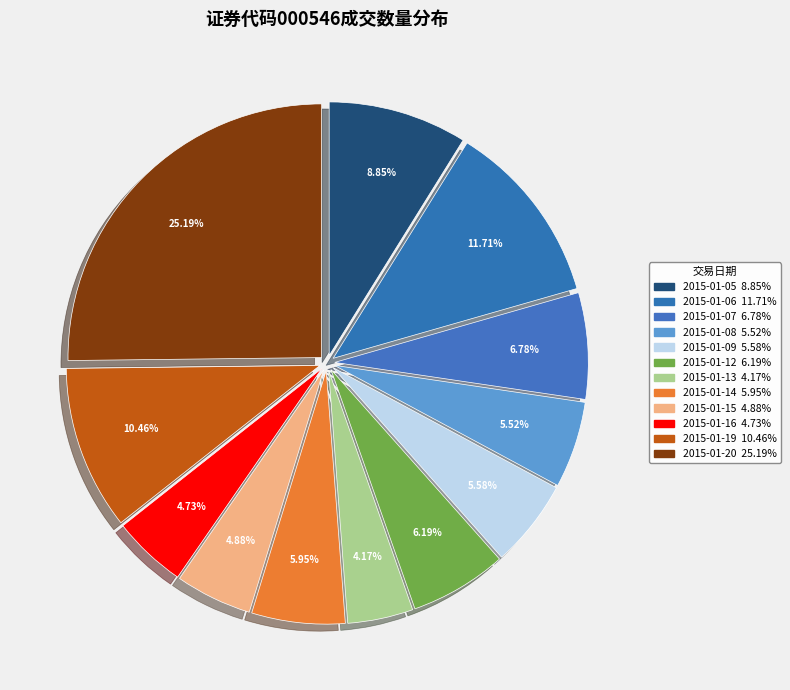

True or false: 2015-01-13 accounts for 4% of the total.

True